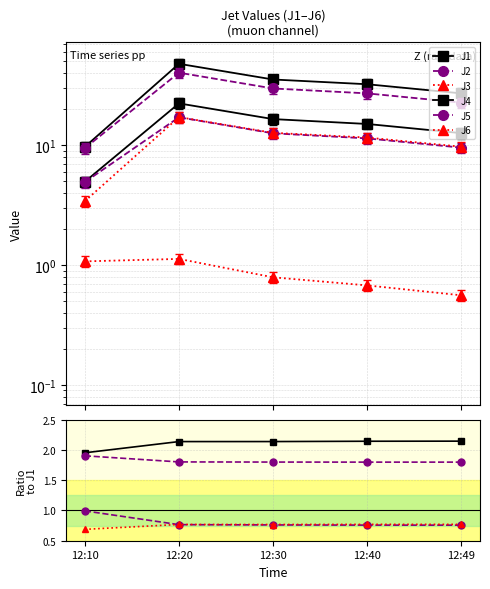

Is the value of J6 at 12:30 greater than the value of J1 at 12:20?

No